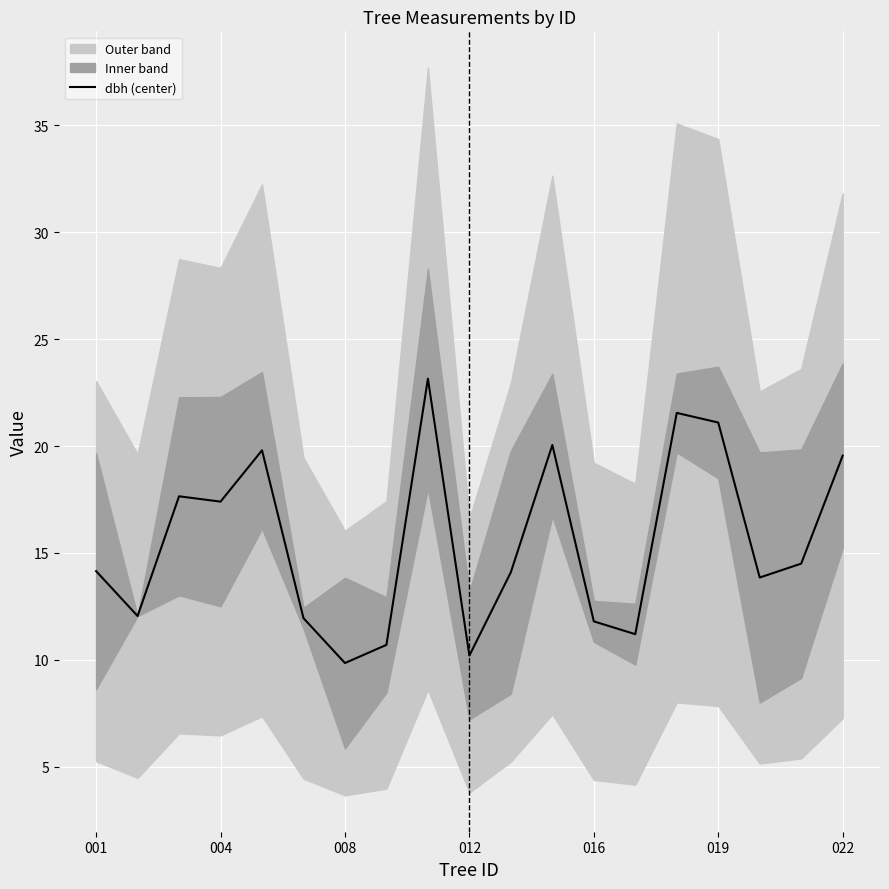

The chart shows a value of 30.3 at 11. True or false?

False